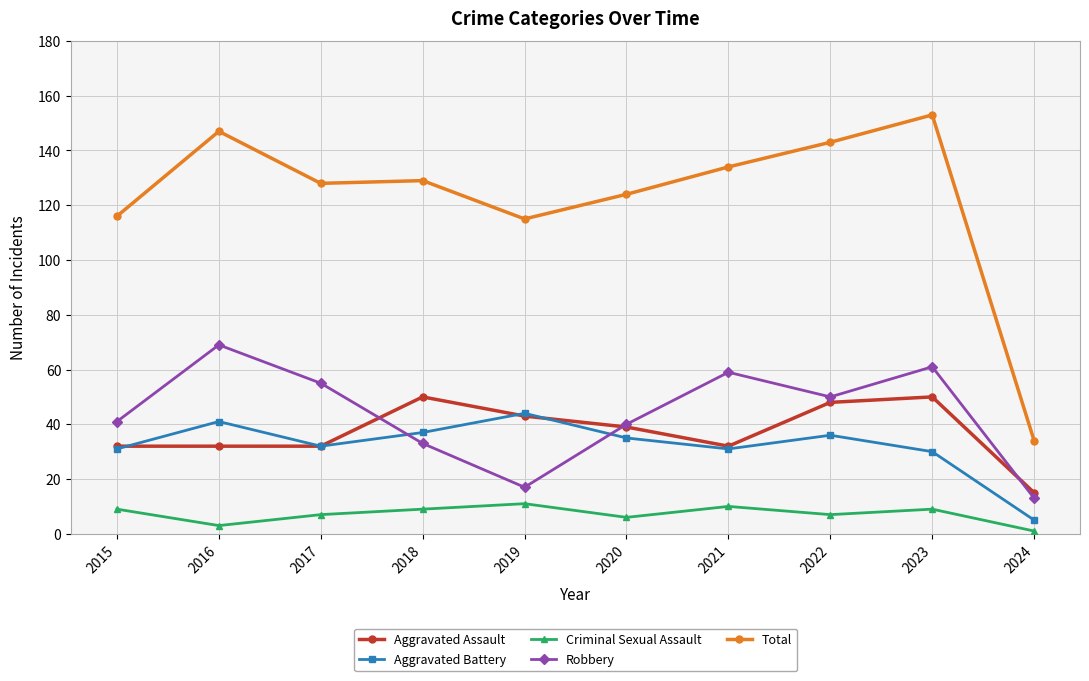

How many categories are shown in the chart?

10